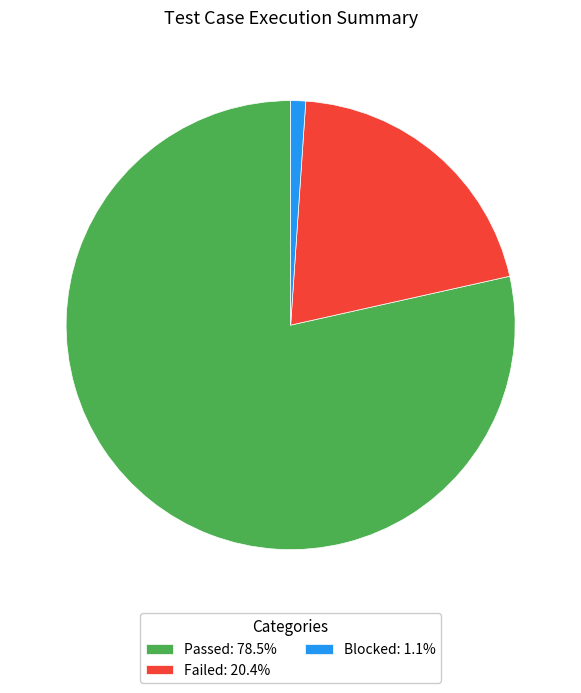

Do Blocked: 1.1% and Failed: 20.4% together represent more than half of the pie?

No